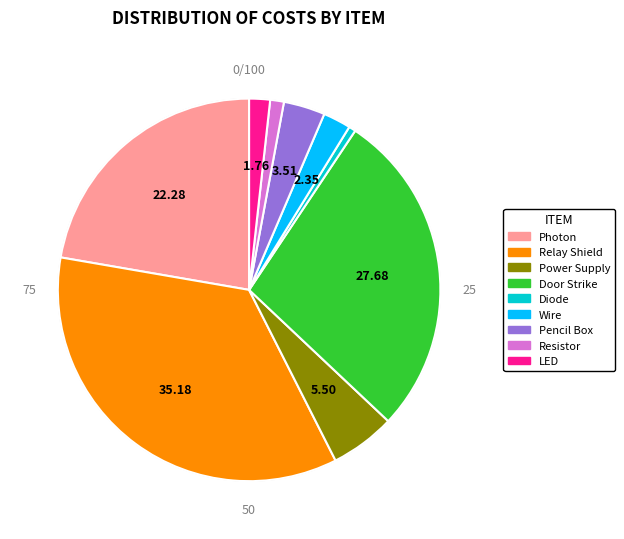

Is LED the majority of the pie?

No